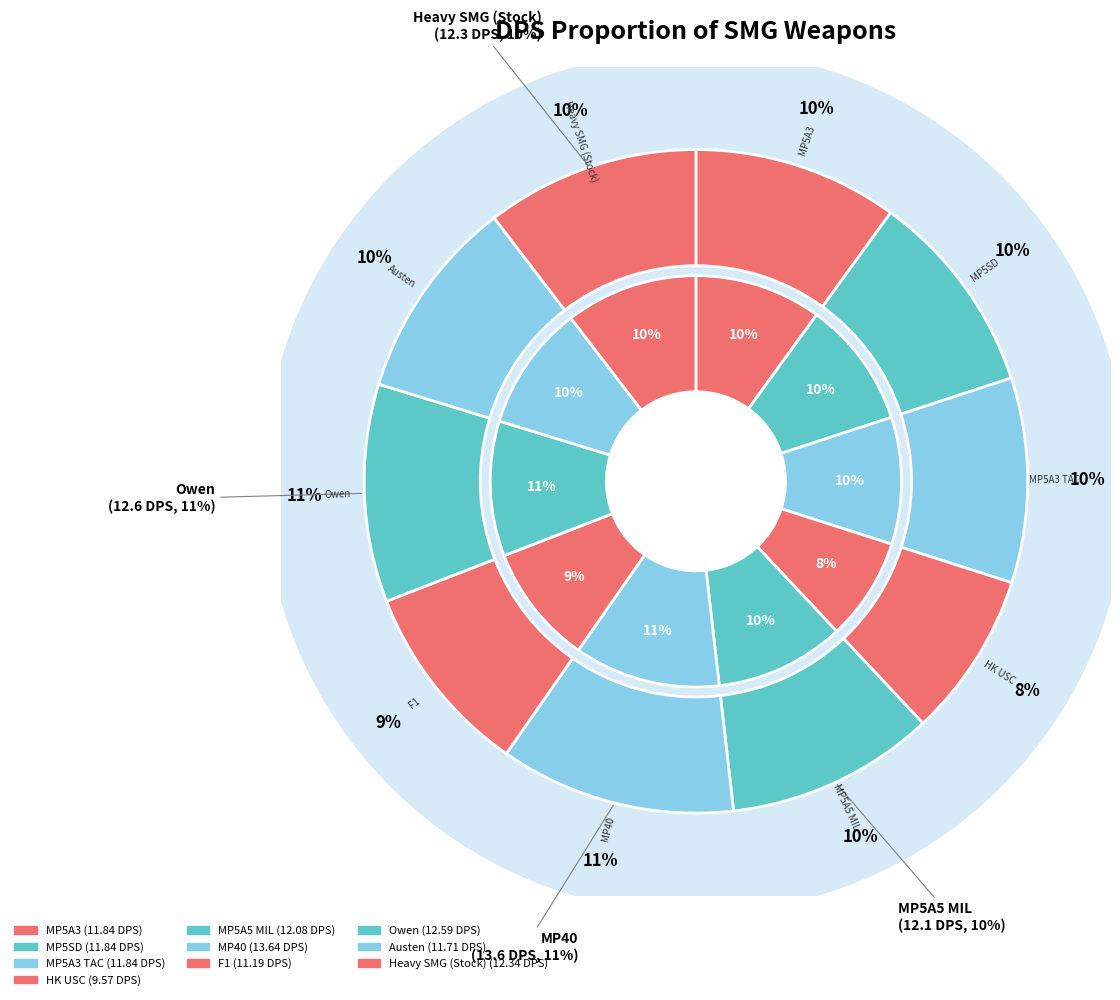

How many segments does this pie chart have?

10